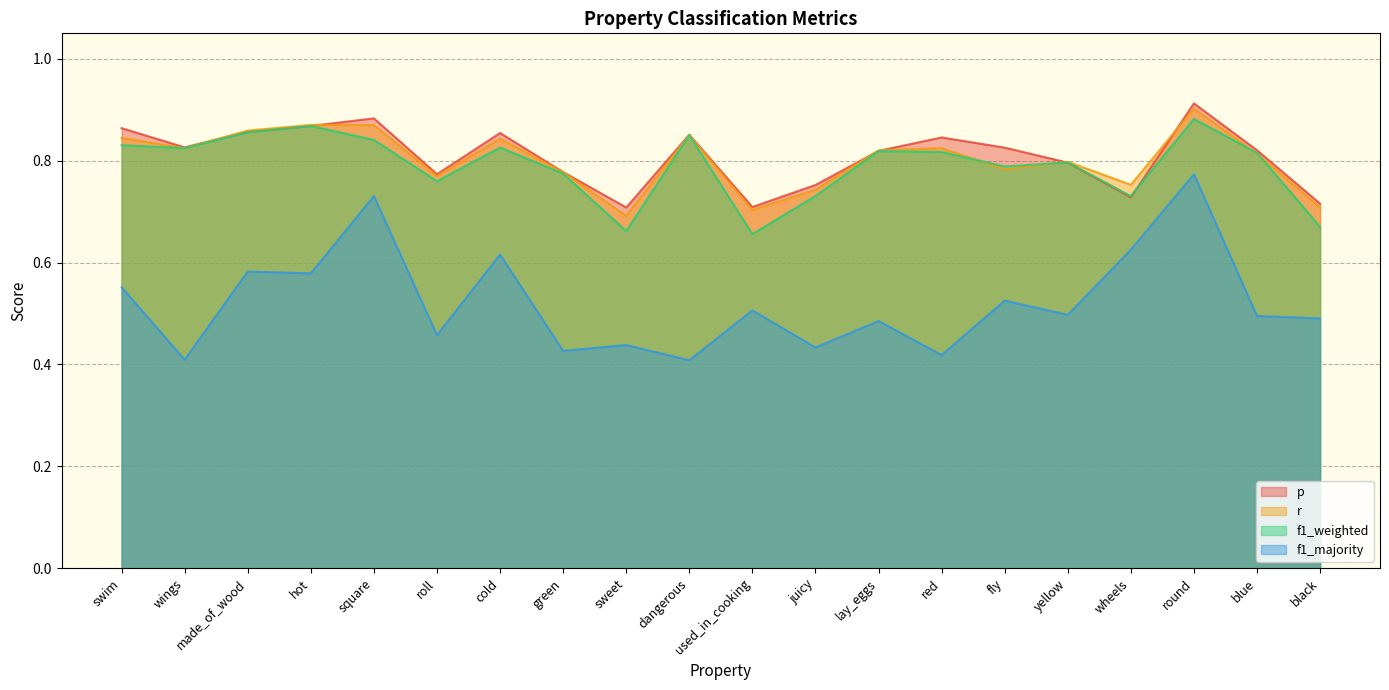

At hot, list the series in order from largest to smallest.

r, f1_weighted, p, f1_majority